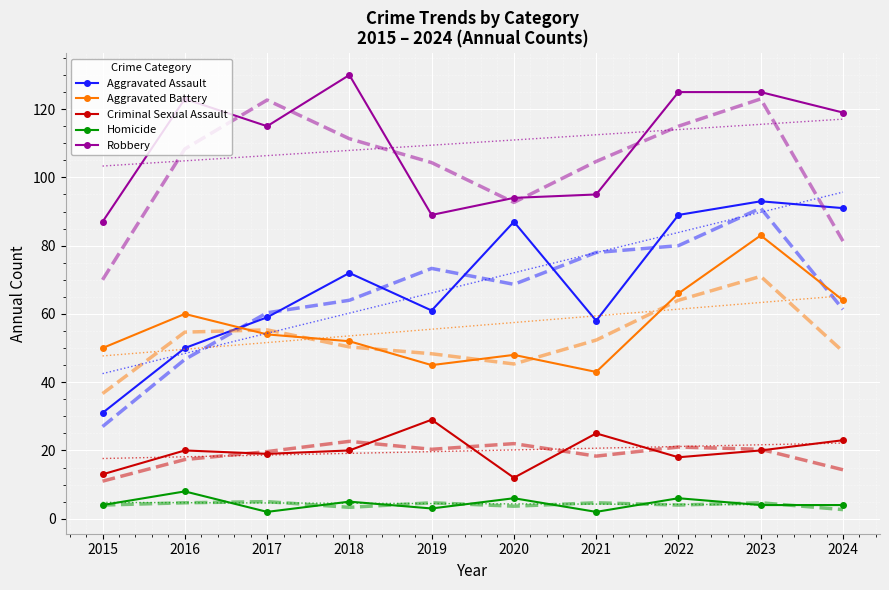

How many categories are shown in the chart?

10